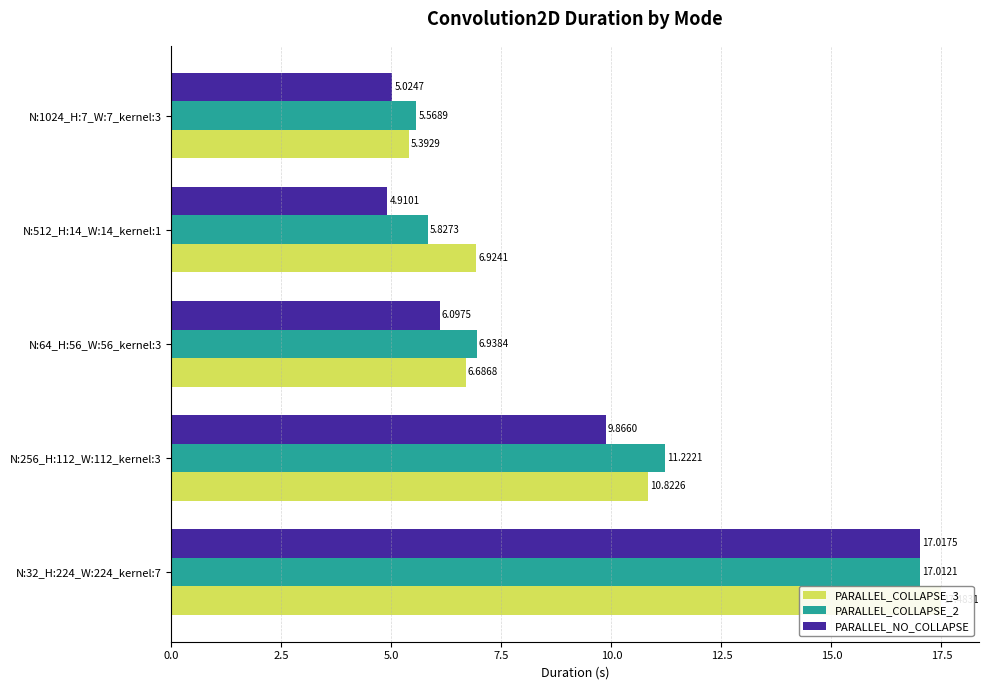

What is the value of the PARALLEL_COLLAPSE_3 bar at the 5th from the left?

5.4